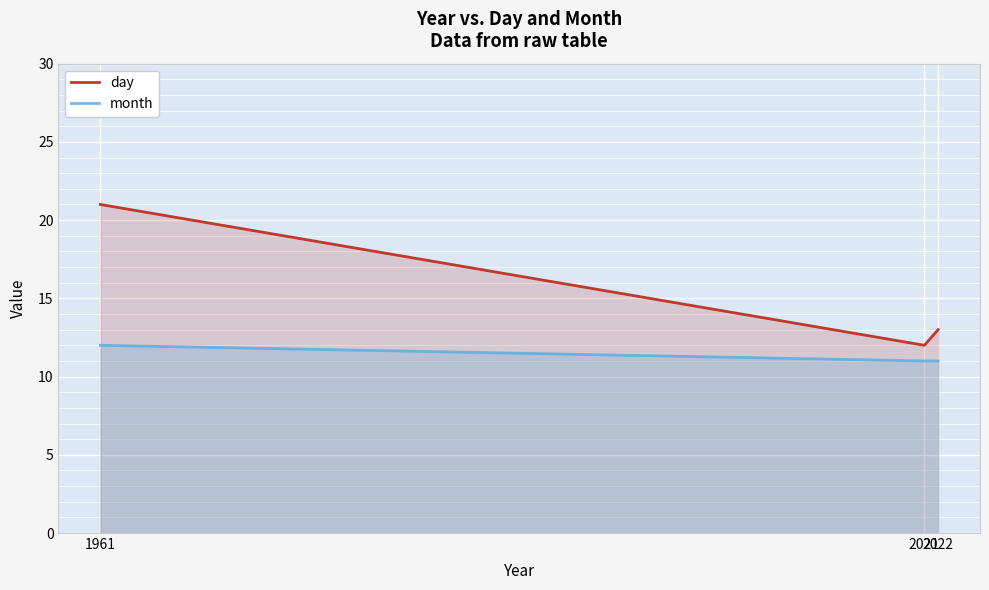

At which category does the chart reach its peak across all series?

1961